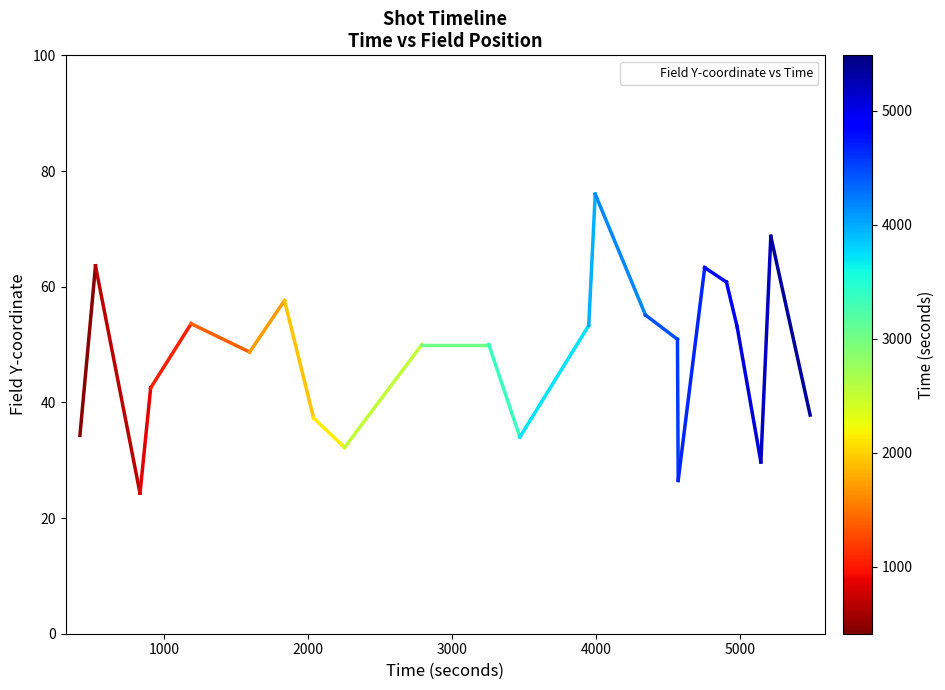

What is the minimum value shown in the chart?

24.3